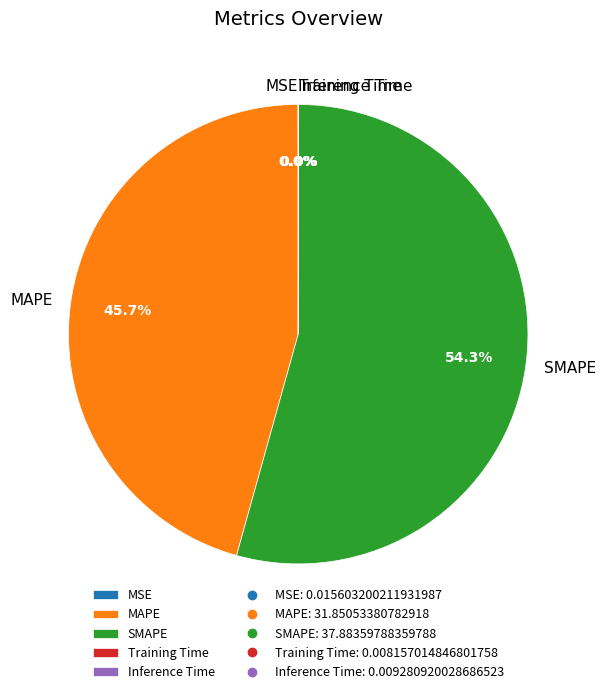

Which slice is the largest?

SMAPE